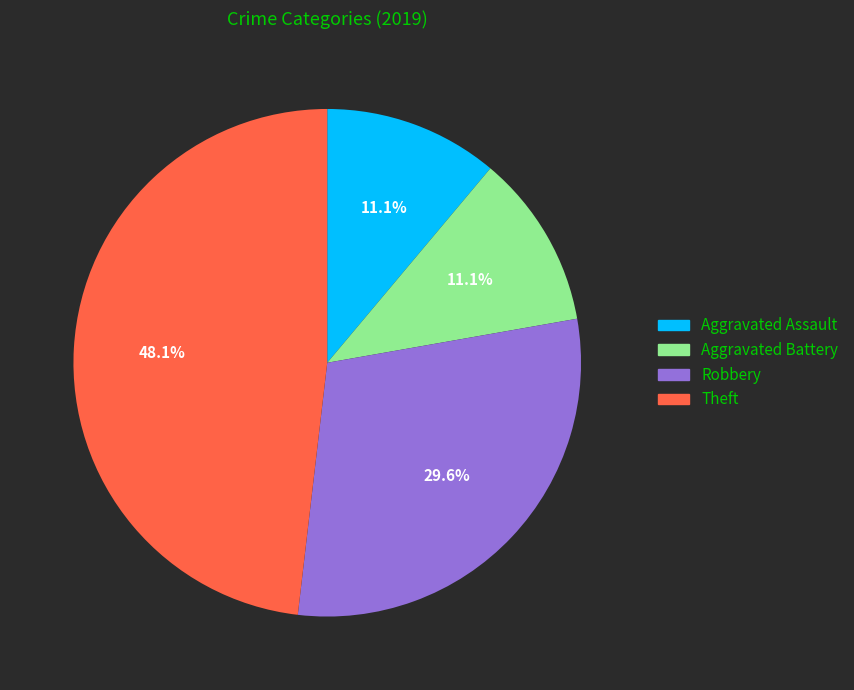

Count the number of slices in the pie.

4